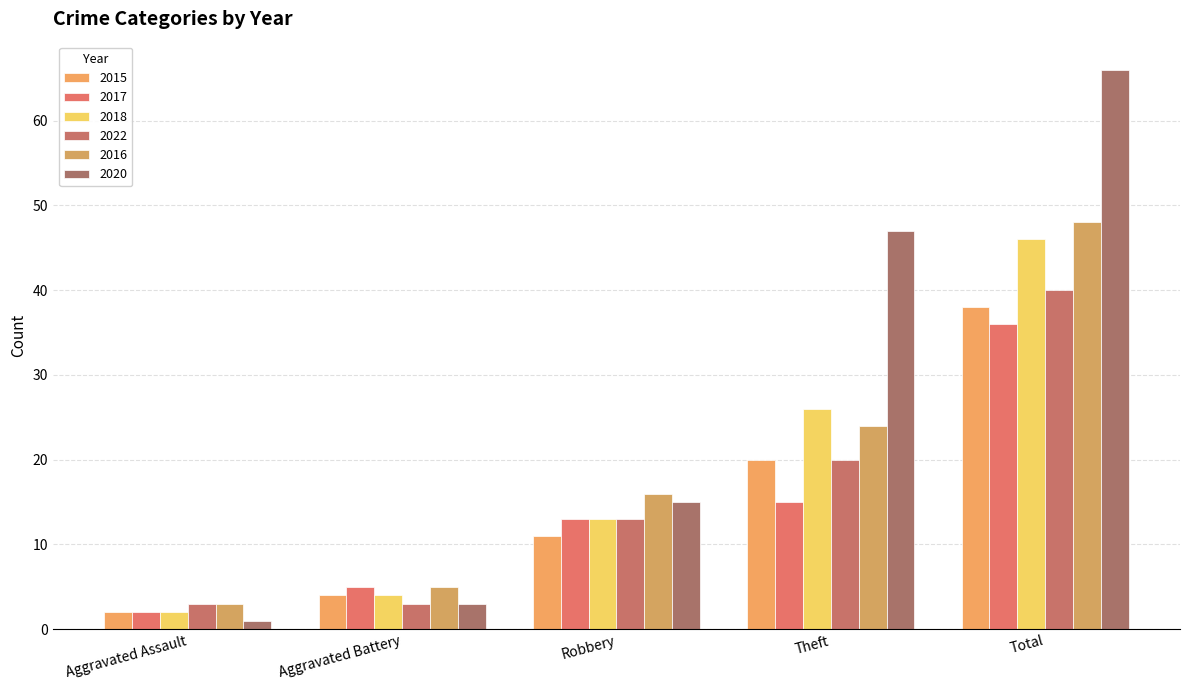

Does the chart contain any negative values?

No